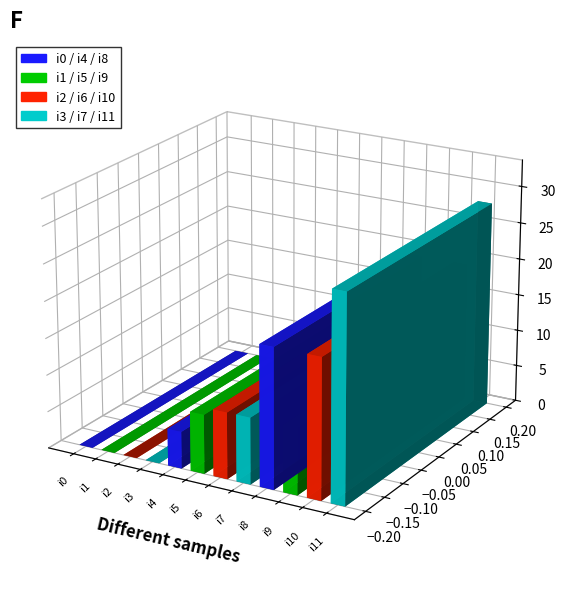

Where does the data first go above 9?

i8